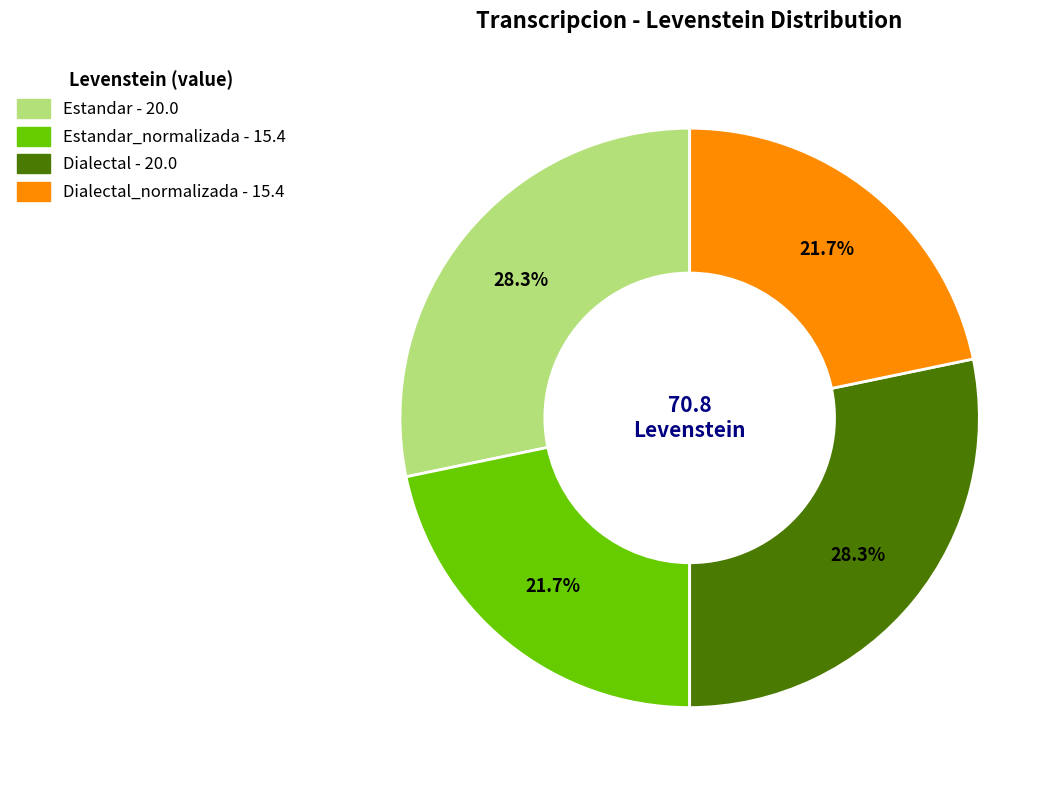

Does any single category account for the majority?

No